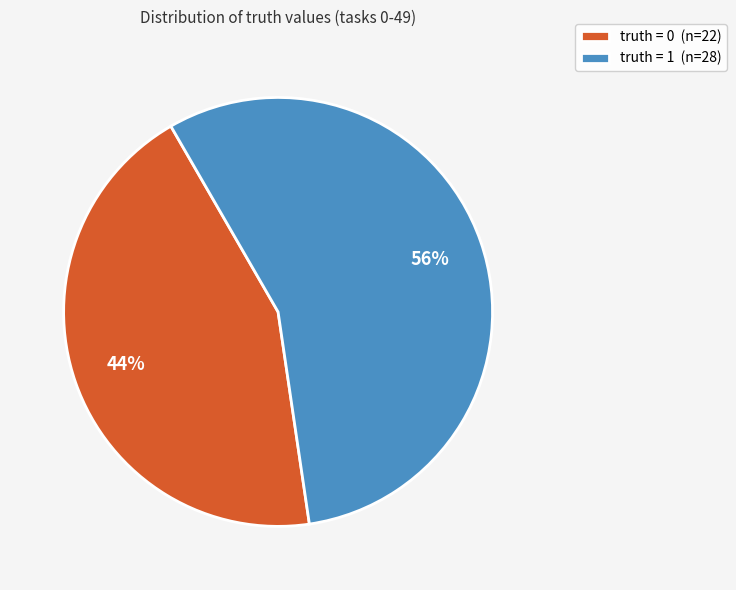

Does truth = 0 account for over 50% of the chart?

No